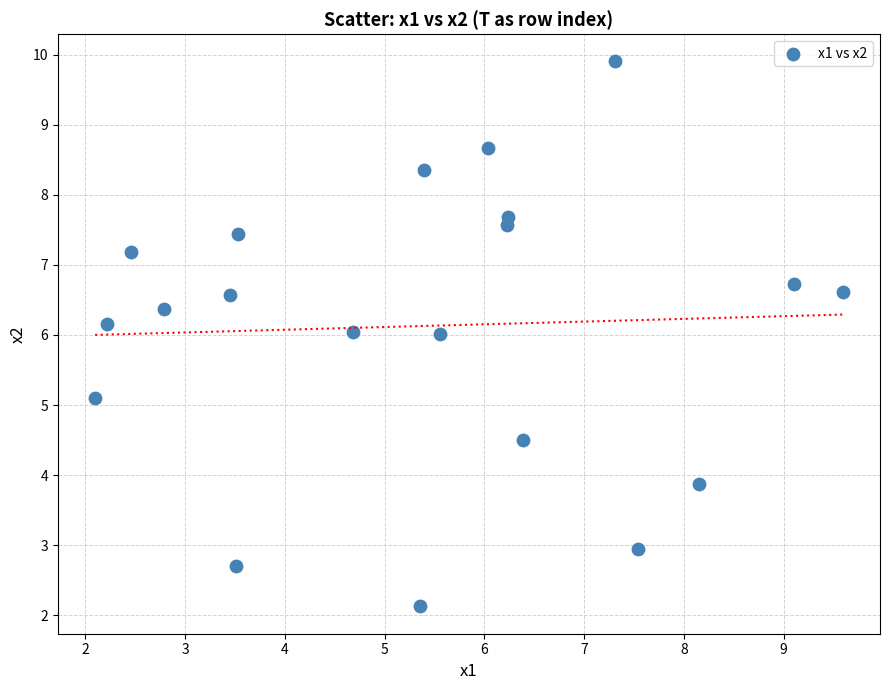

What is the range of X values (max minus min)?

7.5